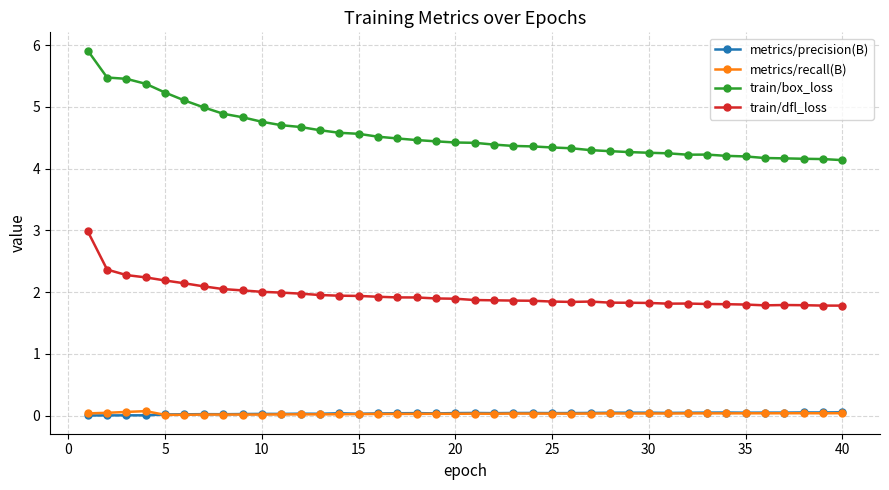

What is the sum of all metrics/precision(B) values?

1.4